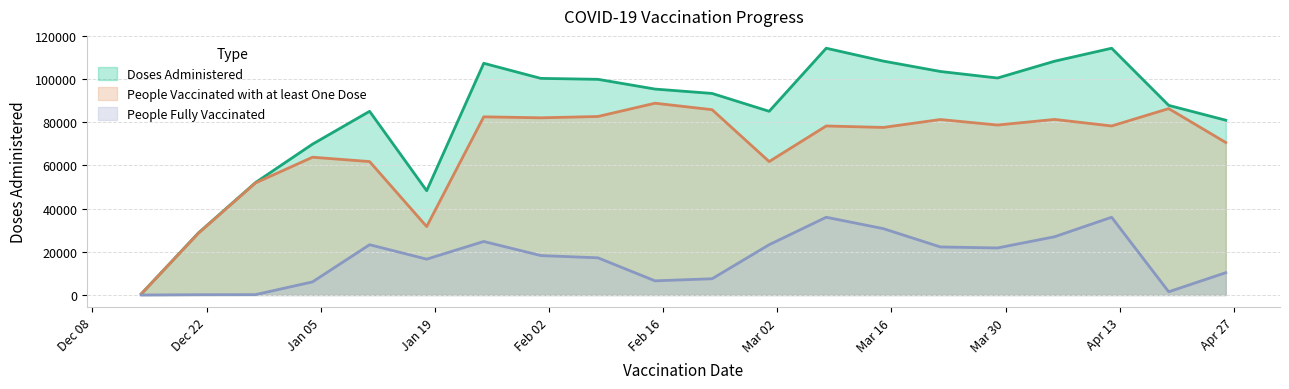

What is the label of the 7th point from the left?

2021-01-25